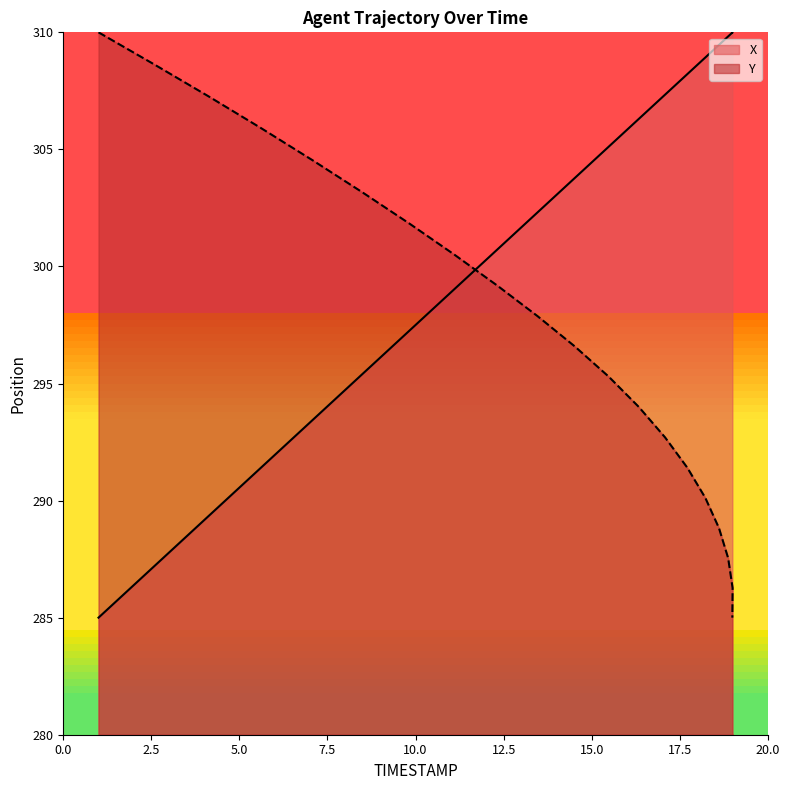

After their last crossing, which series has the higher values: X or Y?

X